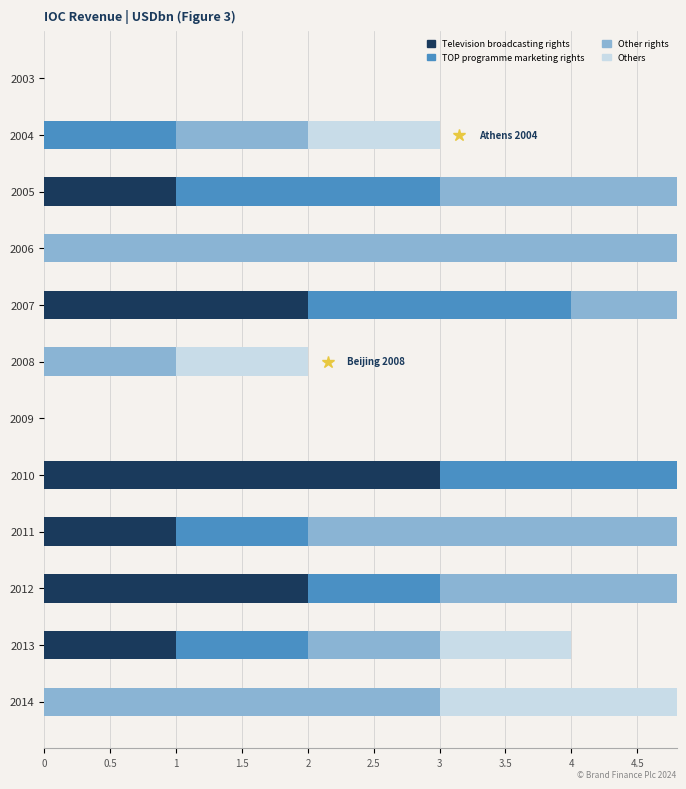

Is the value of TOP programme marketing rights at 2005 greater than the value of Television broadcasting rights at 2009?

Yes